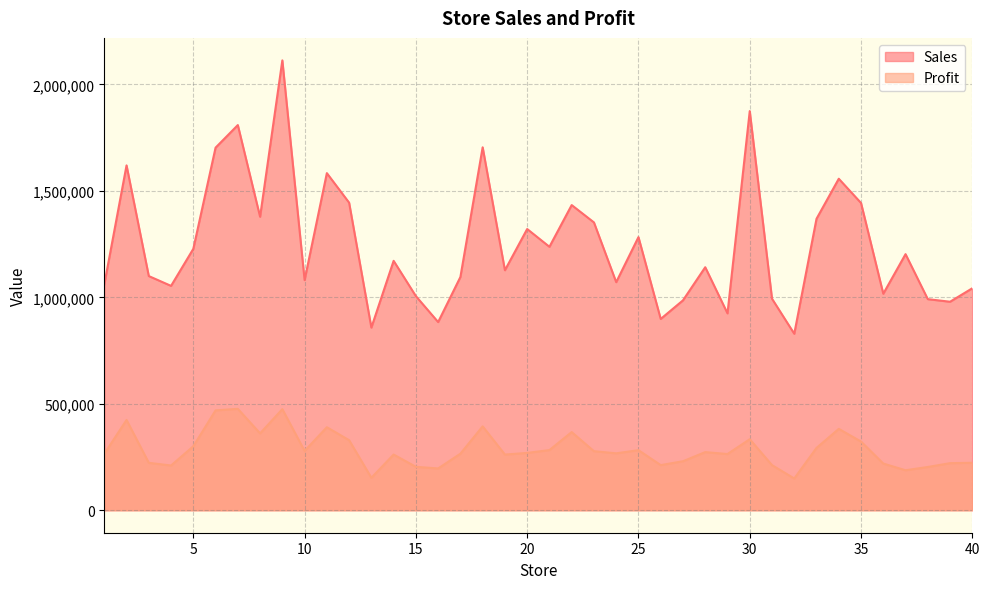

What is the total value across all series at 16?

1080141